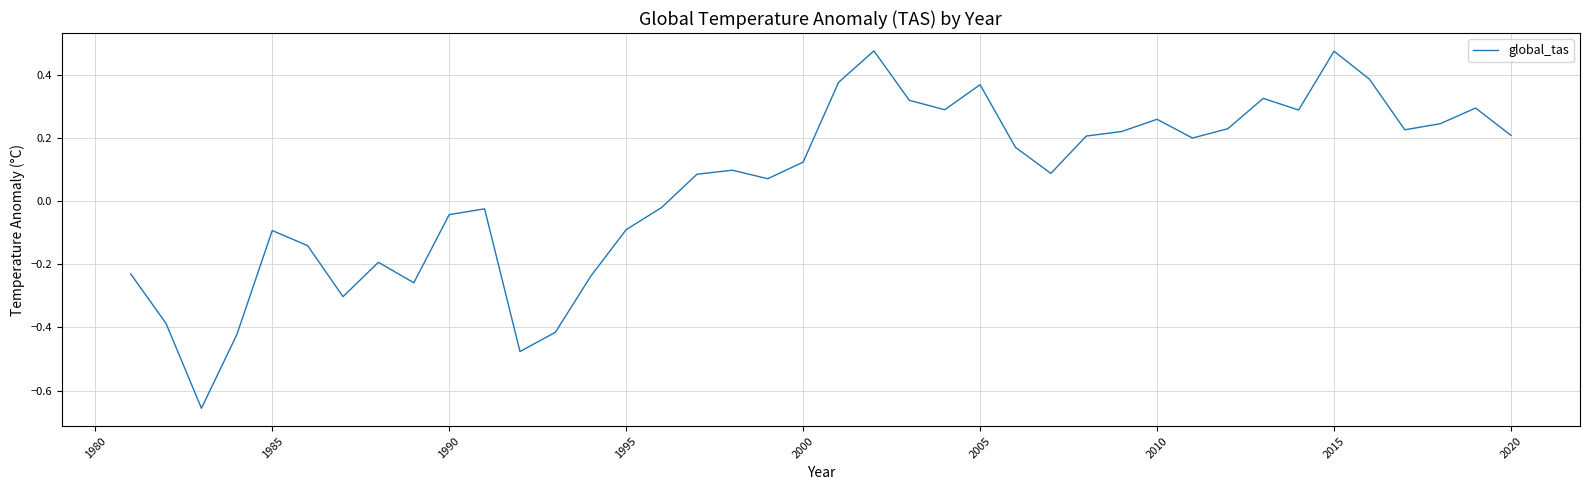

What is the difference between the maximum and minimum values?

1.1